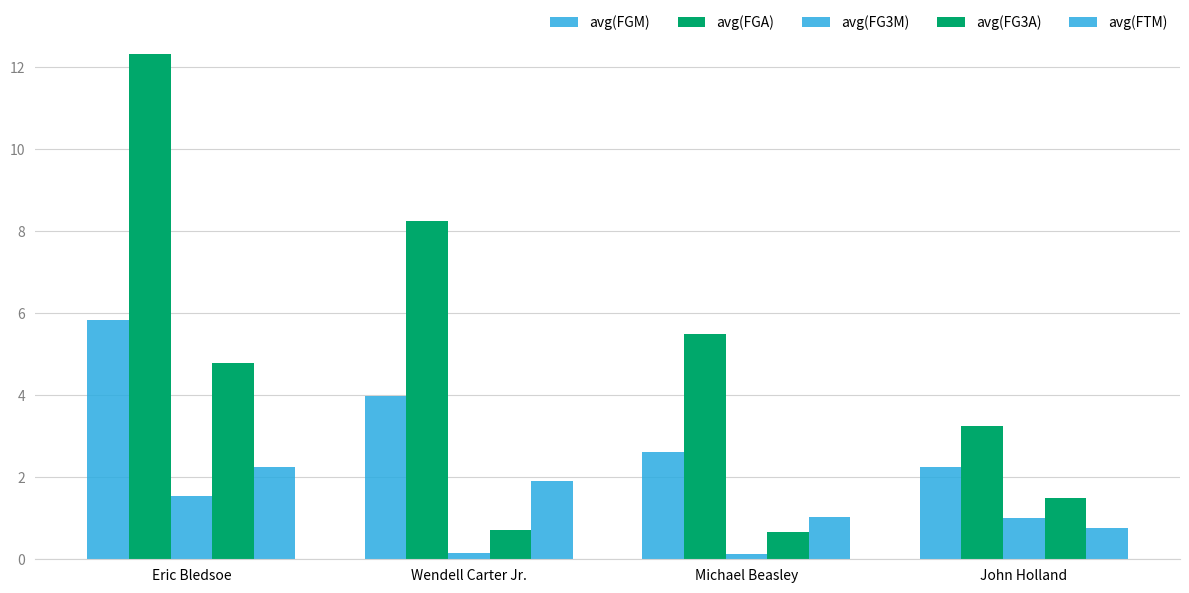

The value of avg(FGM) at John Holland is 3.0. True or false?

False